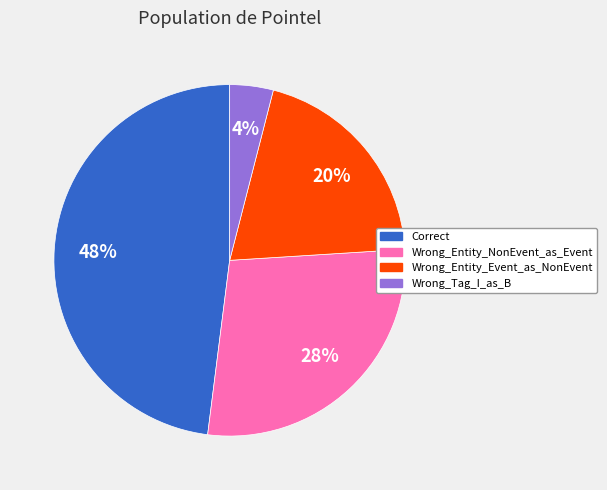

Is the sum of Wrong_Tag_I_as_B and Wrong_Entity_Event_as_NonEvent greater than half?

No